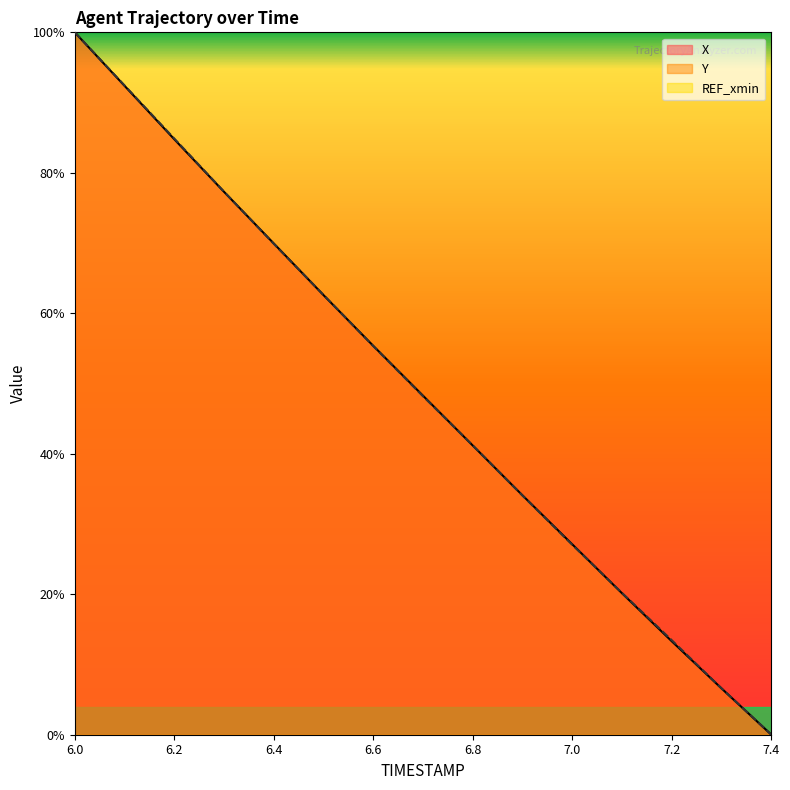

Which series has the widest spread of values?

X